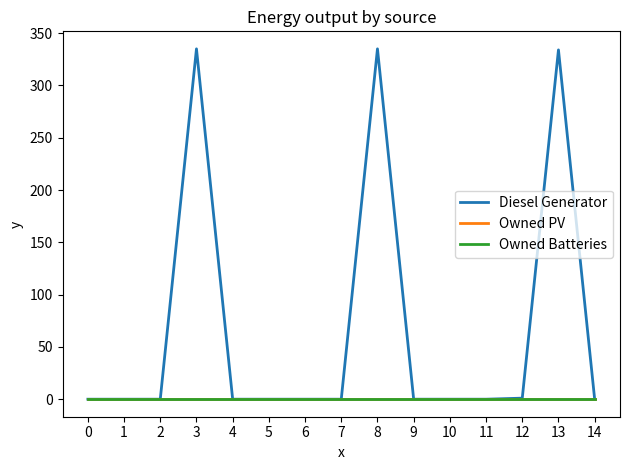

Does the chart display data point markers on the line(s)?

No